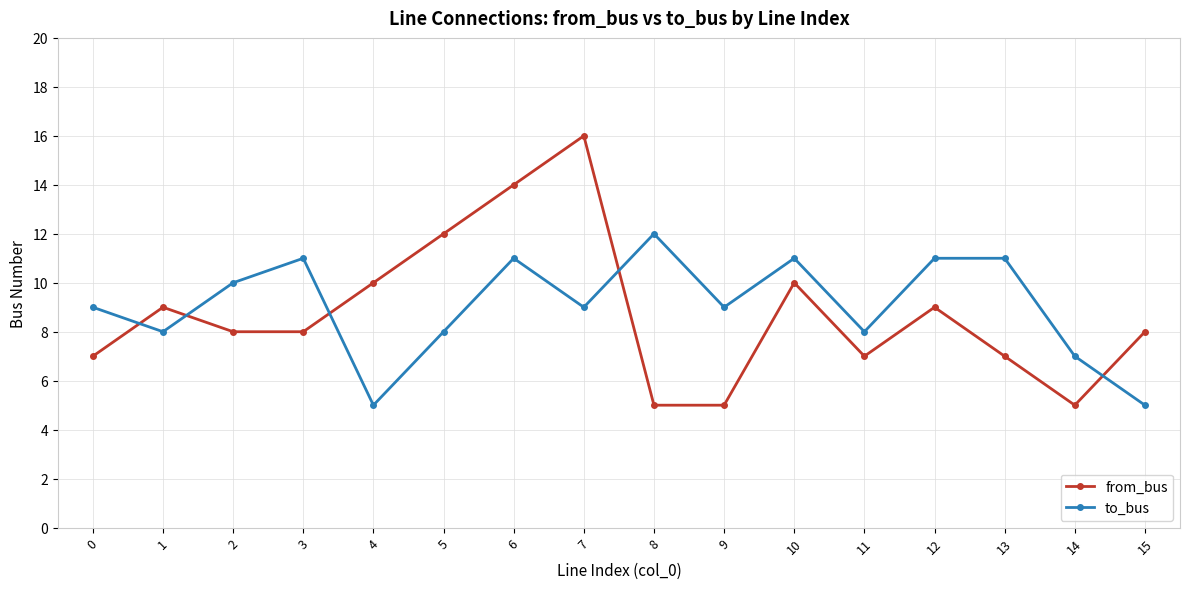

Reading left to right, list all the values displayed in this chart.

from_bus: 0=7	1=9	2=8	3=8	4=10	5=12	6=14	7=16	8=5	9=5	10=10	11=7	12=9	13=7	14=5	15=8
to_bus: 0=9	1=8	2=10	3=11	4=5	5=8	6=11	7=9	8=12	9=9	10=11	11=8	12=11	13=11	14=7	15=5